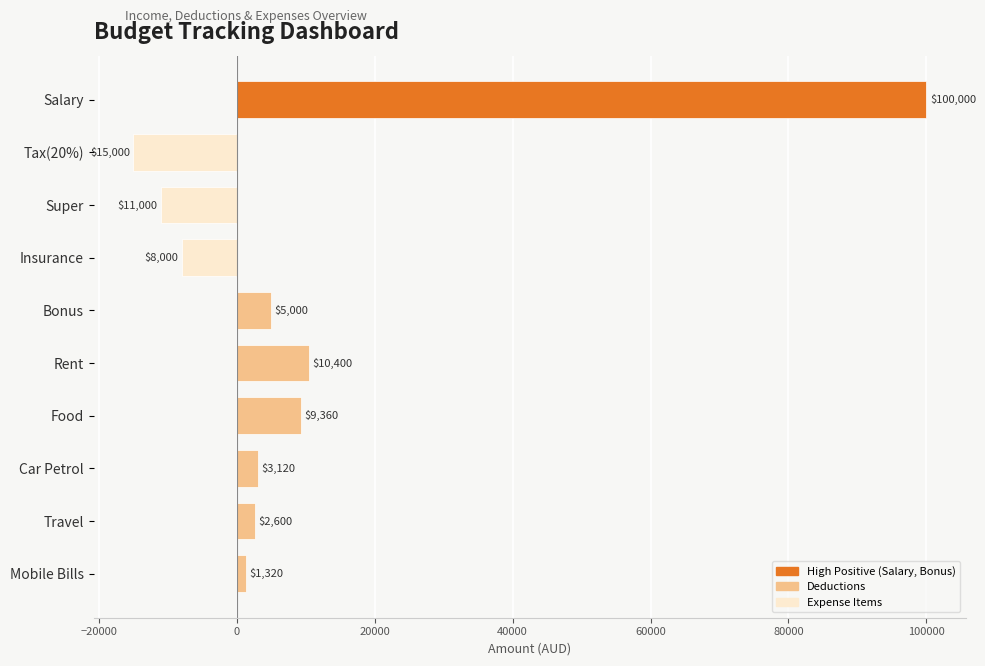

What is the change in value from Tax(20%) to Rent?

+25400